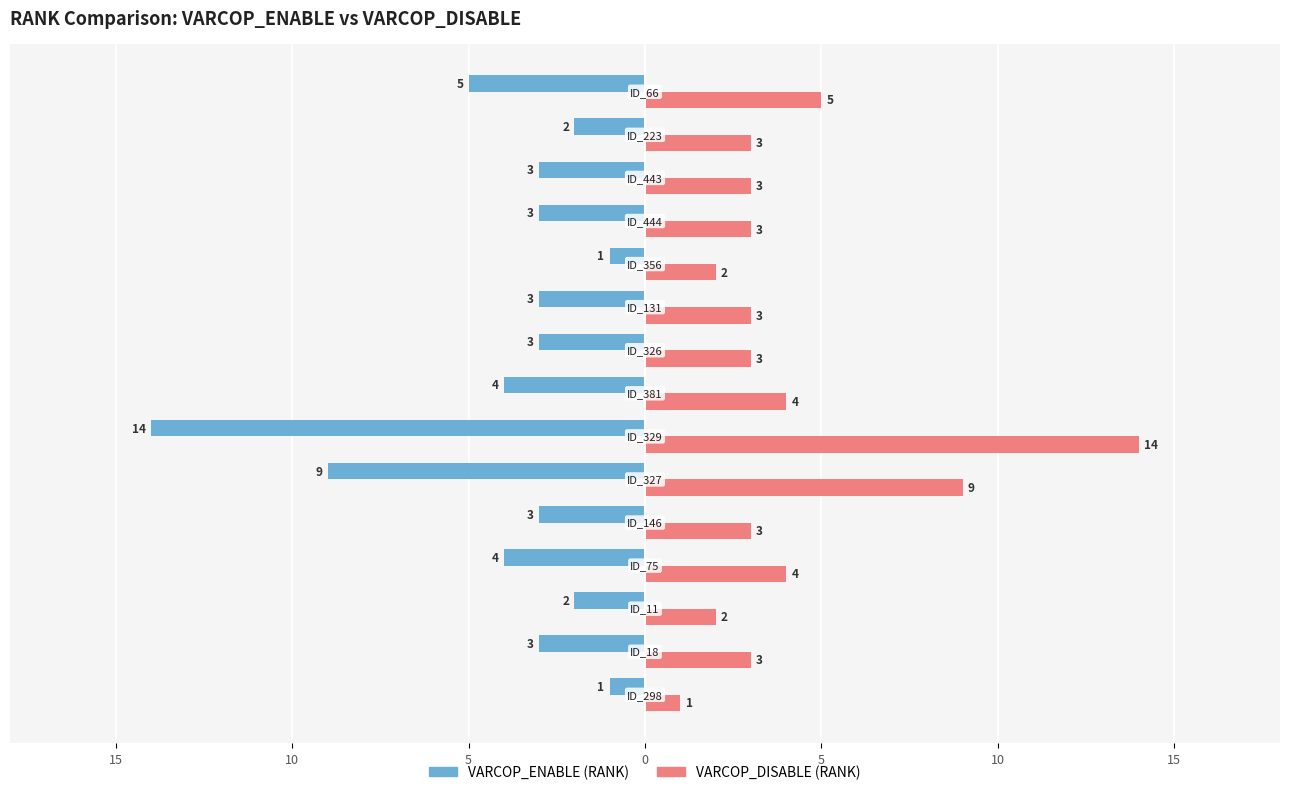

What are all the series names shown in the legend?

VARCOP_ENABLE (RANK), VARCOP_DISABLE (RANK)